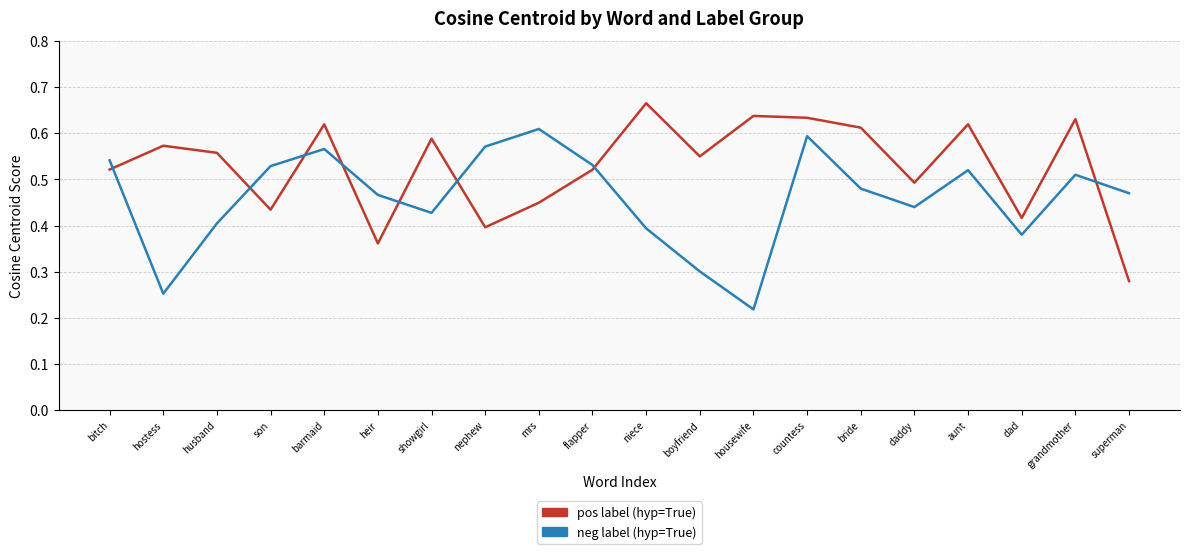

At which category does the chart reach its peak across all series?

niece